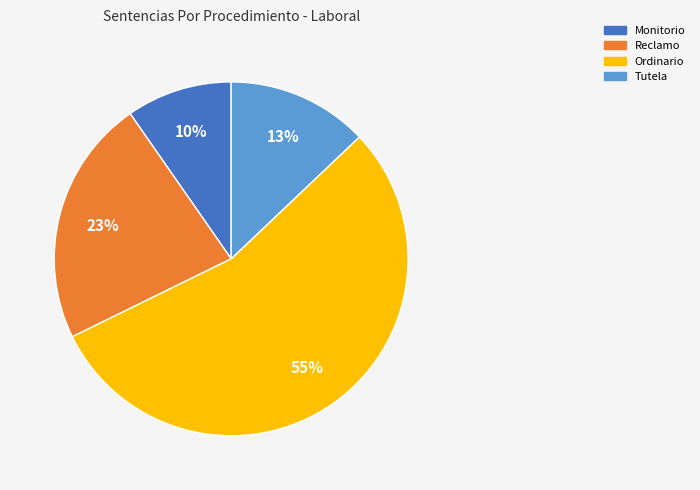

What is the largest slice in the pie chart?

Ordinario